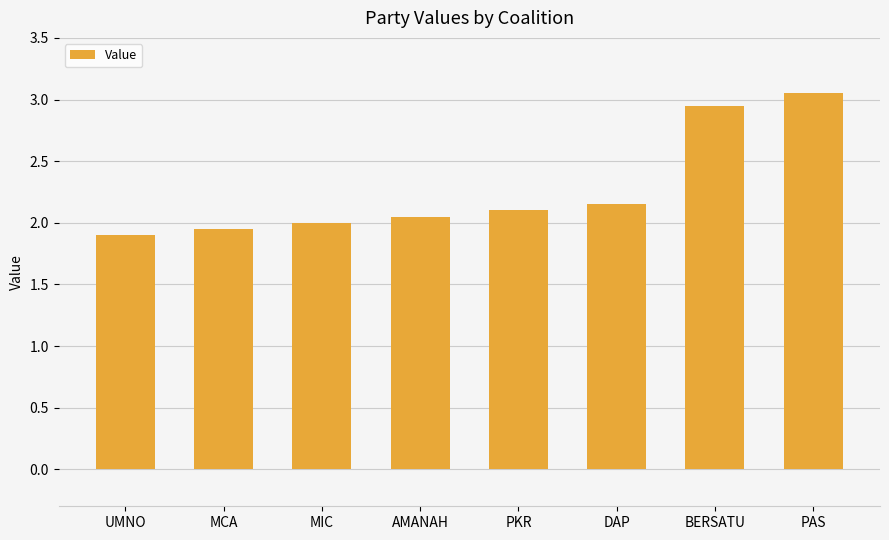

Which has a higher value, BERSATU or AMANAH?

BERSATU